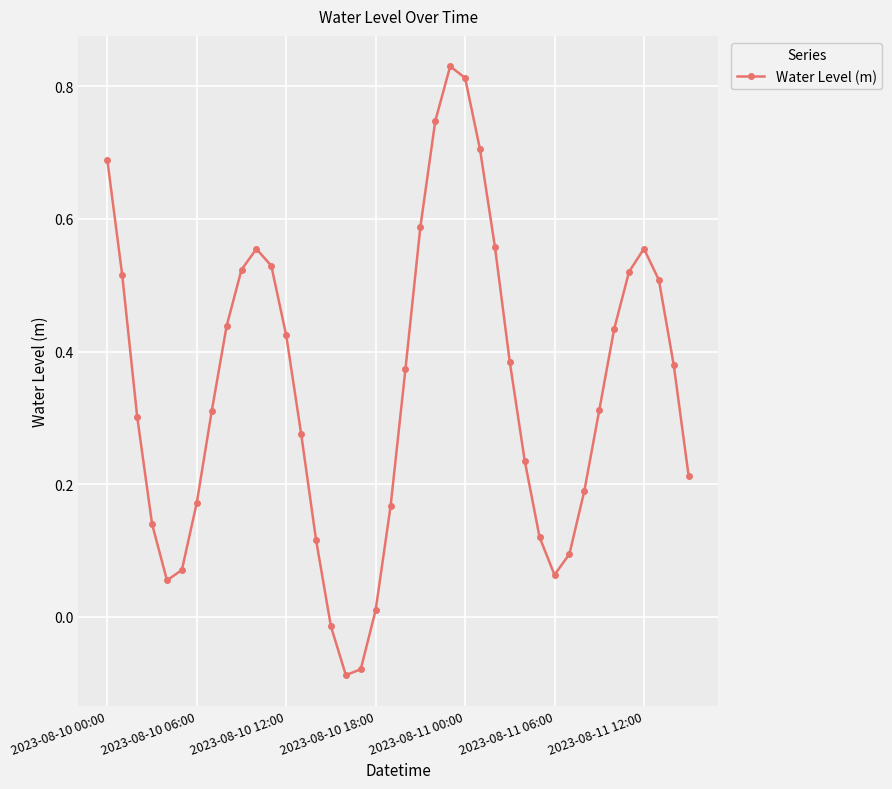

Does the chart have visible grid lines?

Yes